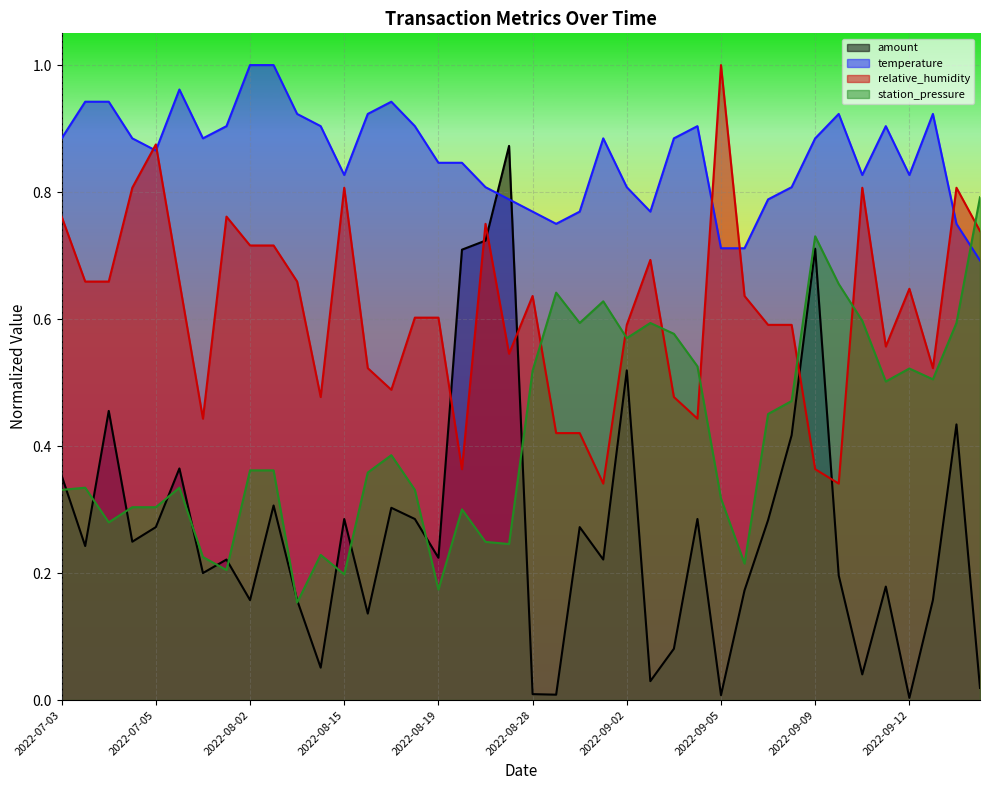

Which series has the largest range (max minus min)?

amount